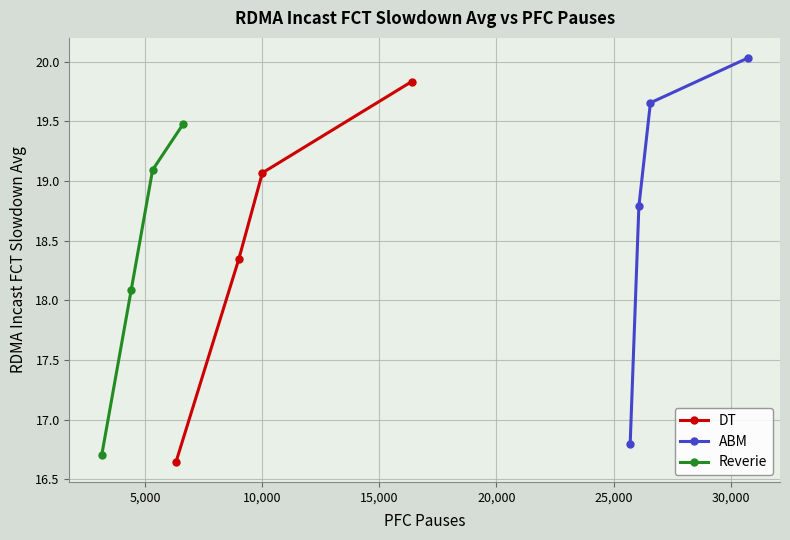

What are all the series names shown in the legend?

DT, ABM, Reverie